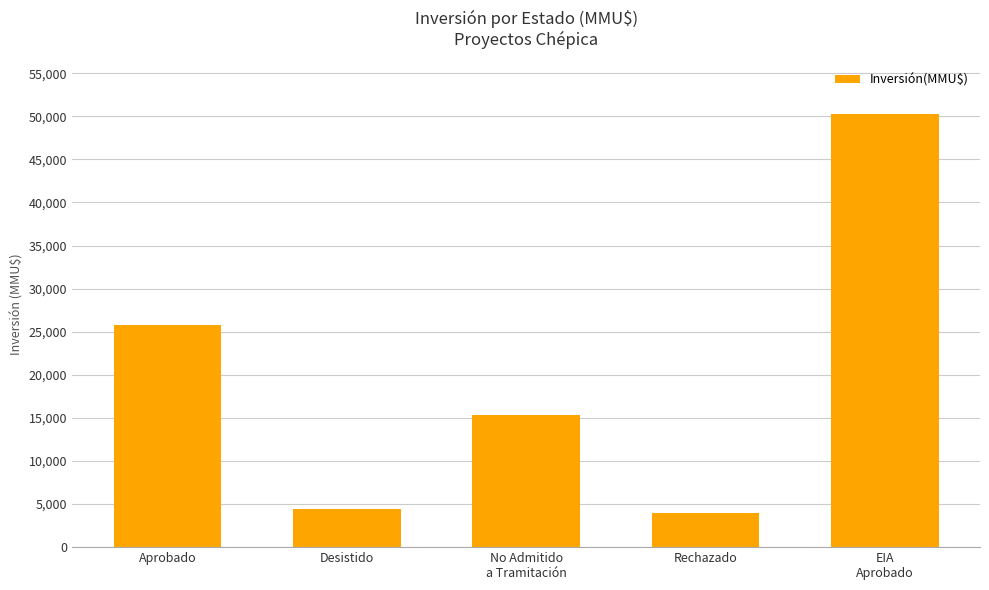

What is the label of the 2nd bar from the left?

Desistido